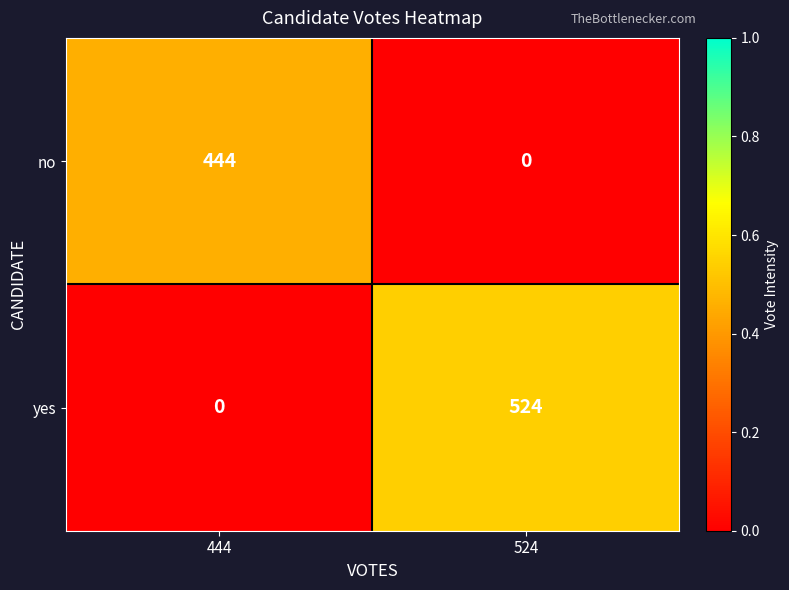

Reading left to right, extract all data points from this chart.

no: 444=444	524=0
yes: 444=0	524=524